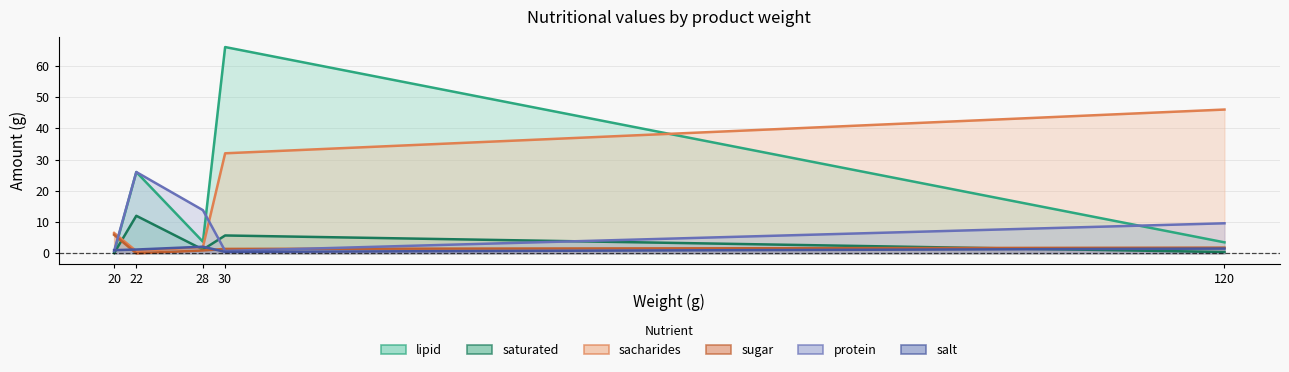

The value of sacharides at Syr is 0.4. True or false?

False